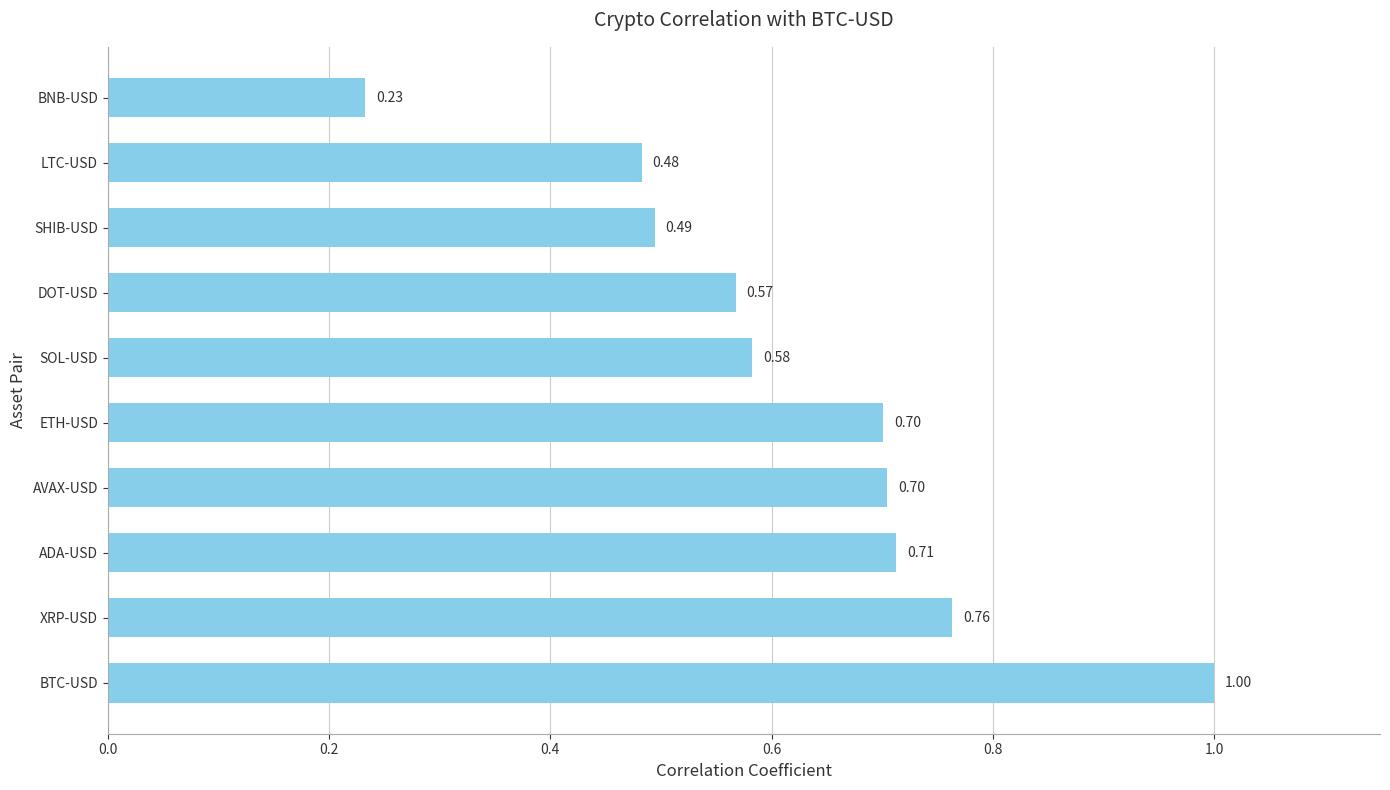

What is the difference between the second highest and second lowest values?

0.3